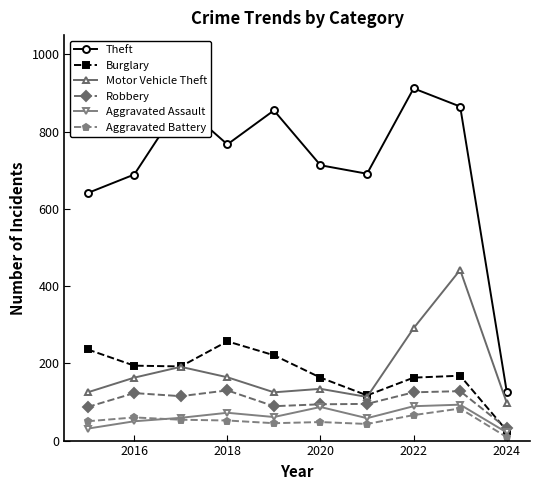

What is the maximum value for Motor Vehicle Theft?

442